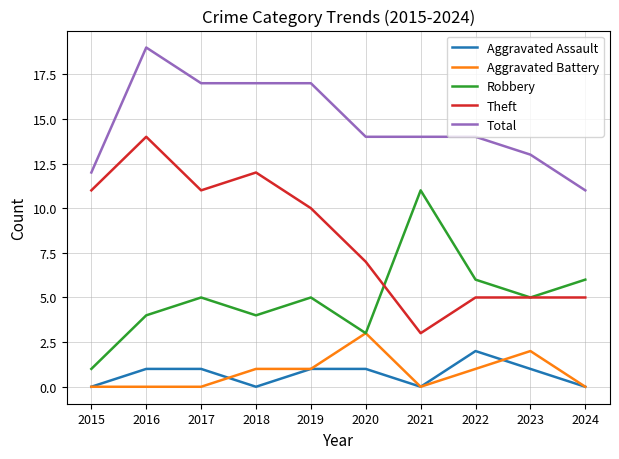

How many lines are shown in the chart?

5